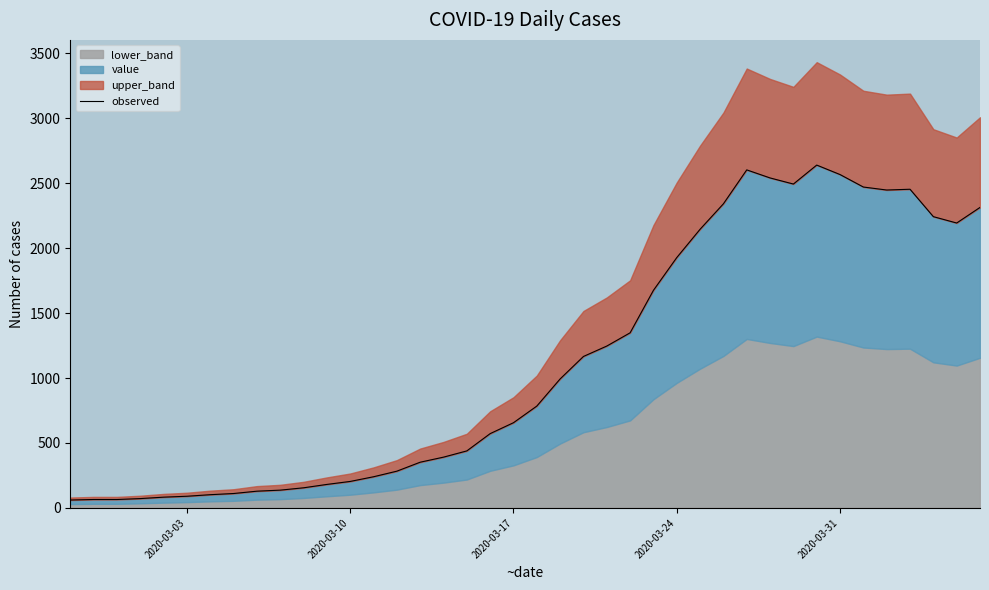

Reading left to right, list all the values displayed in this chart.

61	65	65	72	83	90	102	111	129	137	155	181	204	240	283	352	391	439	572	656	784	993	1166	1246	1348	1675	1927	2145	2341	2602	2540	2493	2639	2566	2470	2447	2453	2242	2193	2313